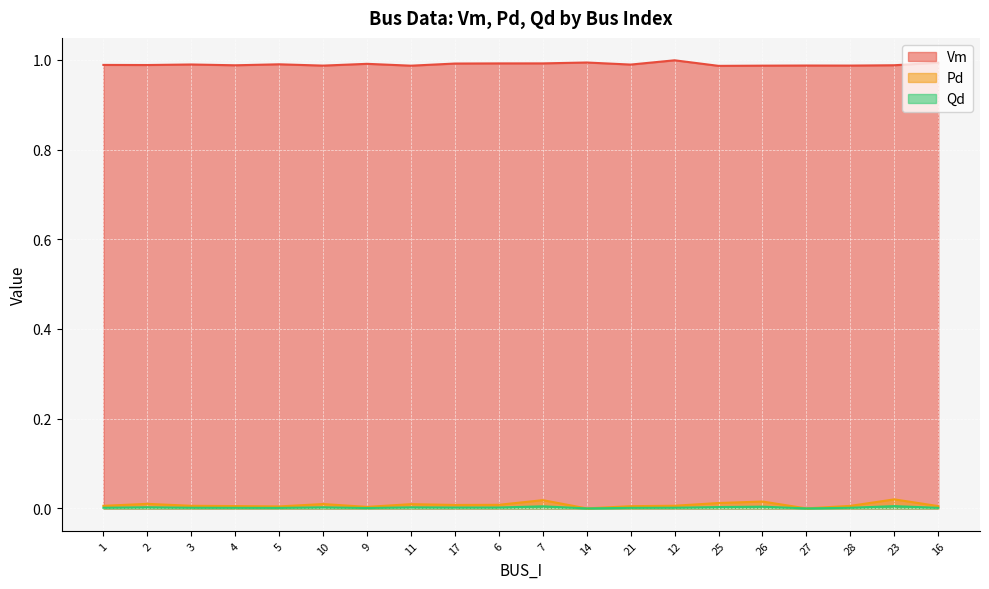

True or false: Qd and Vm intersect in this chart.

False